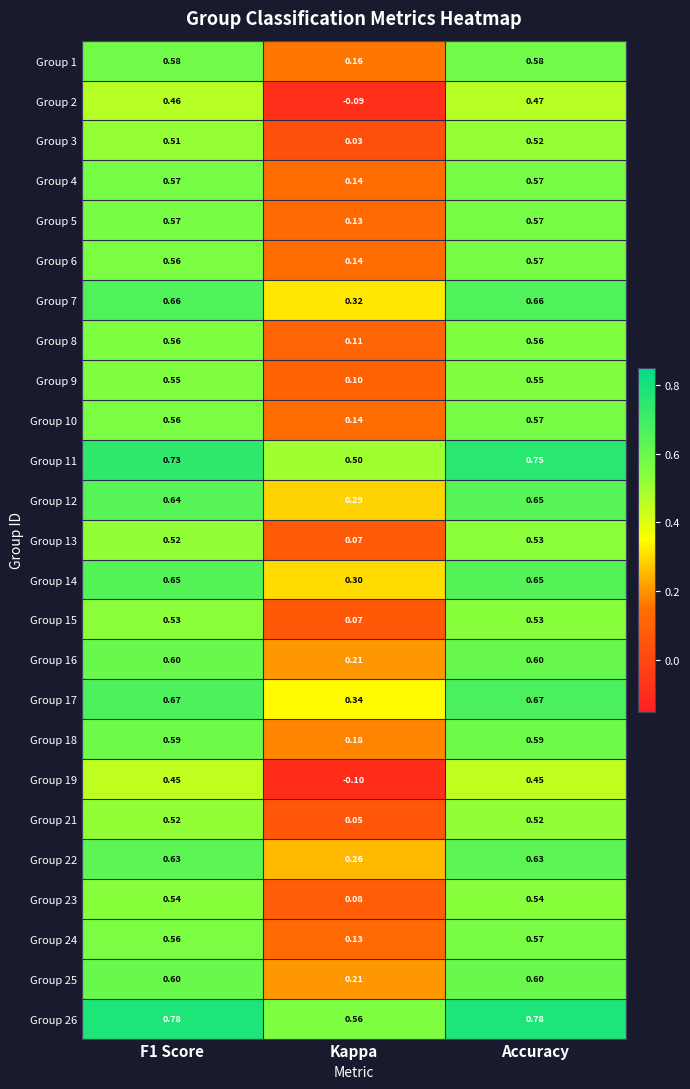

Where is Group 21 nearest to the value 0?

Kappa